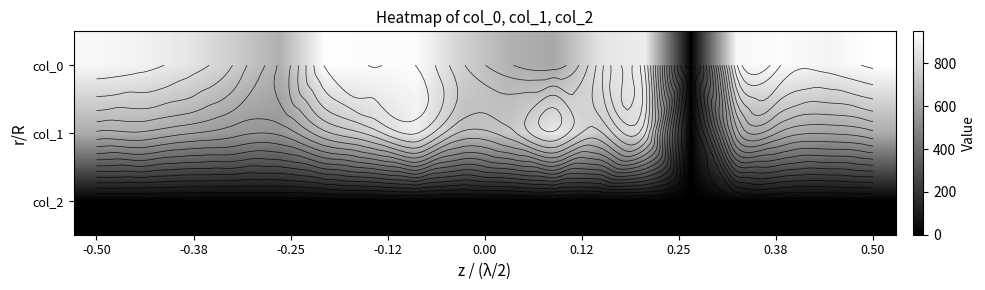

List the series in order of their overall mean, lowest first.

col_2, col_1, col_0